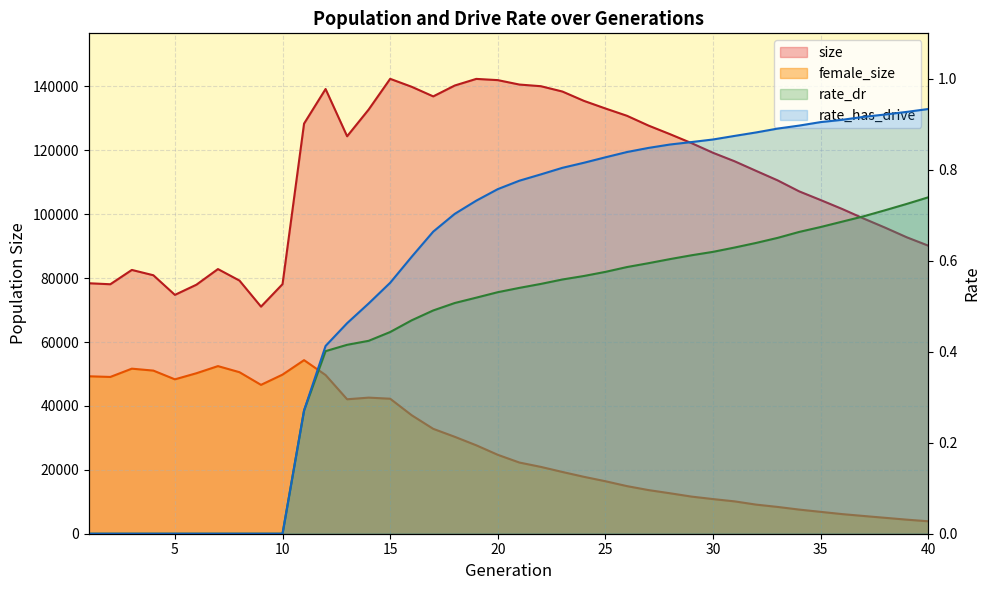

Where is size nearest to the value 106715?

34